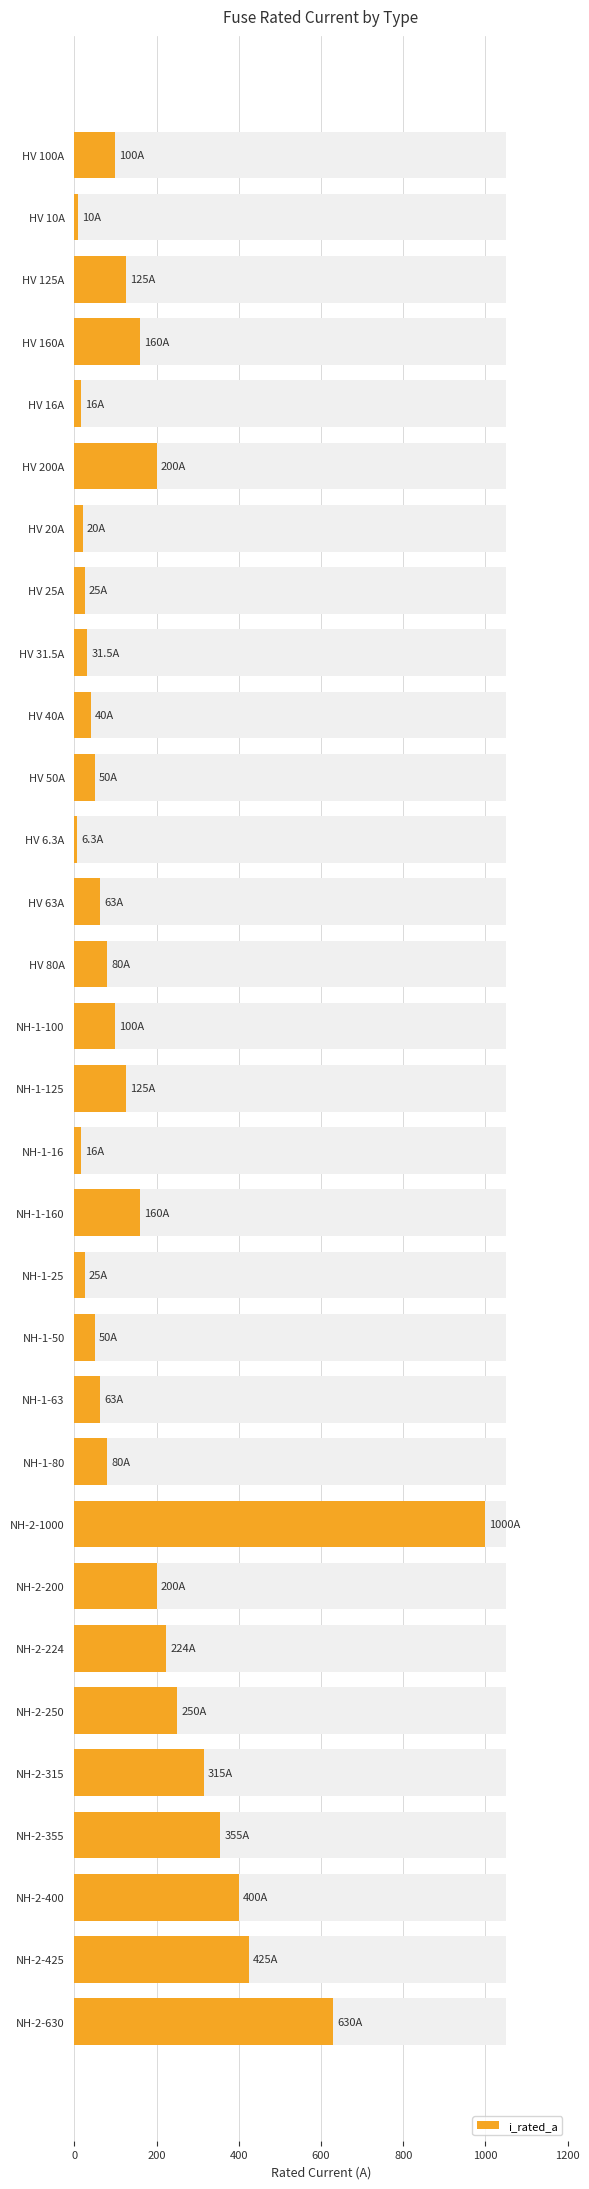

Approximately how many times larger is the value at NH-2-224 compared to HV 10A?

22.4